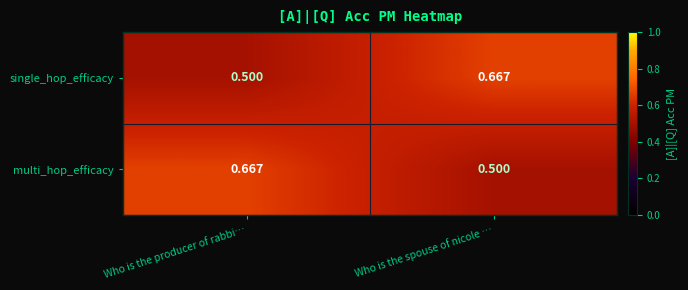

Rank the categories by single_hop_efficacy value from lowest to highest.

Who is the producer of rabbi…, Who is the spouse of nicole …